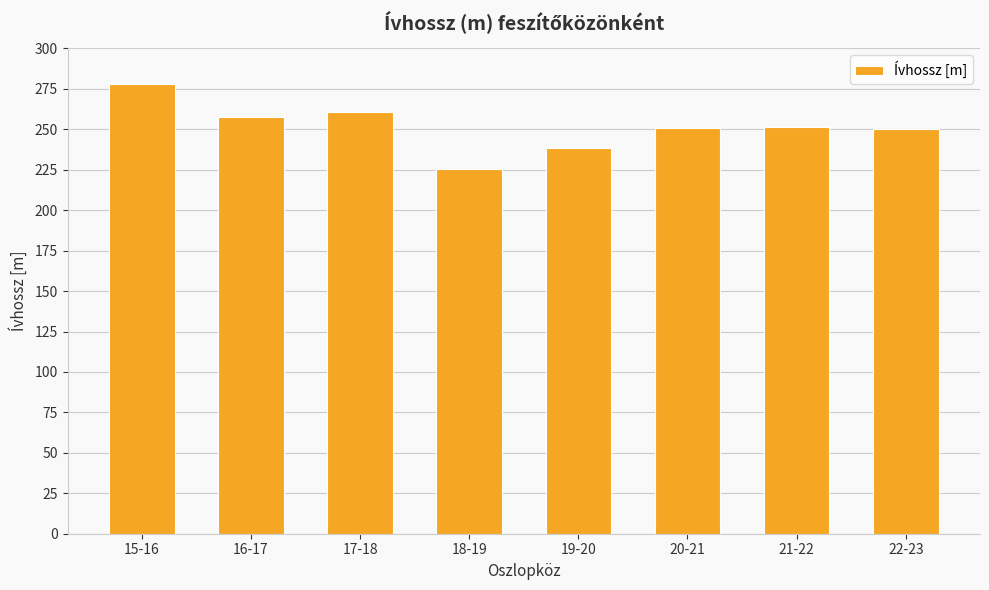

What is the average value?

251.5